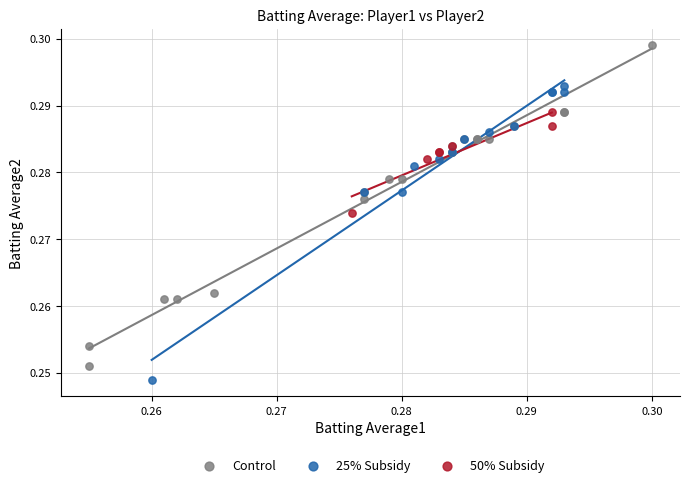

Which series has the widest spread of Y values?

Control